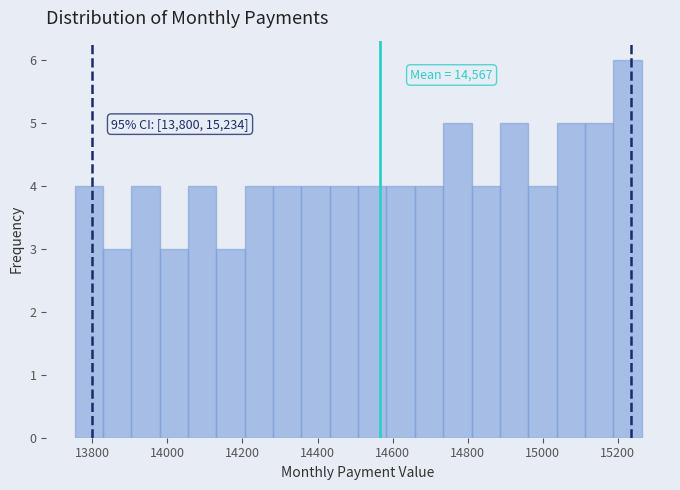

Read against the x-axis, roughly where is the centre of the tallest bar?

15220